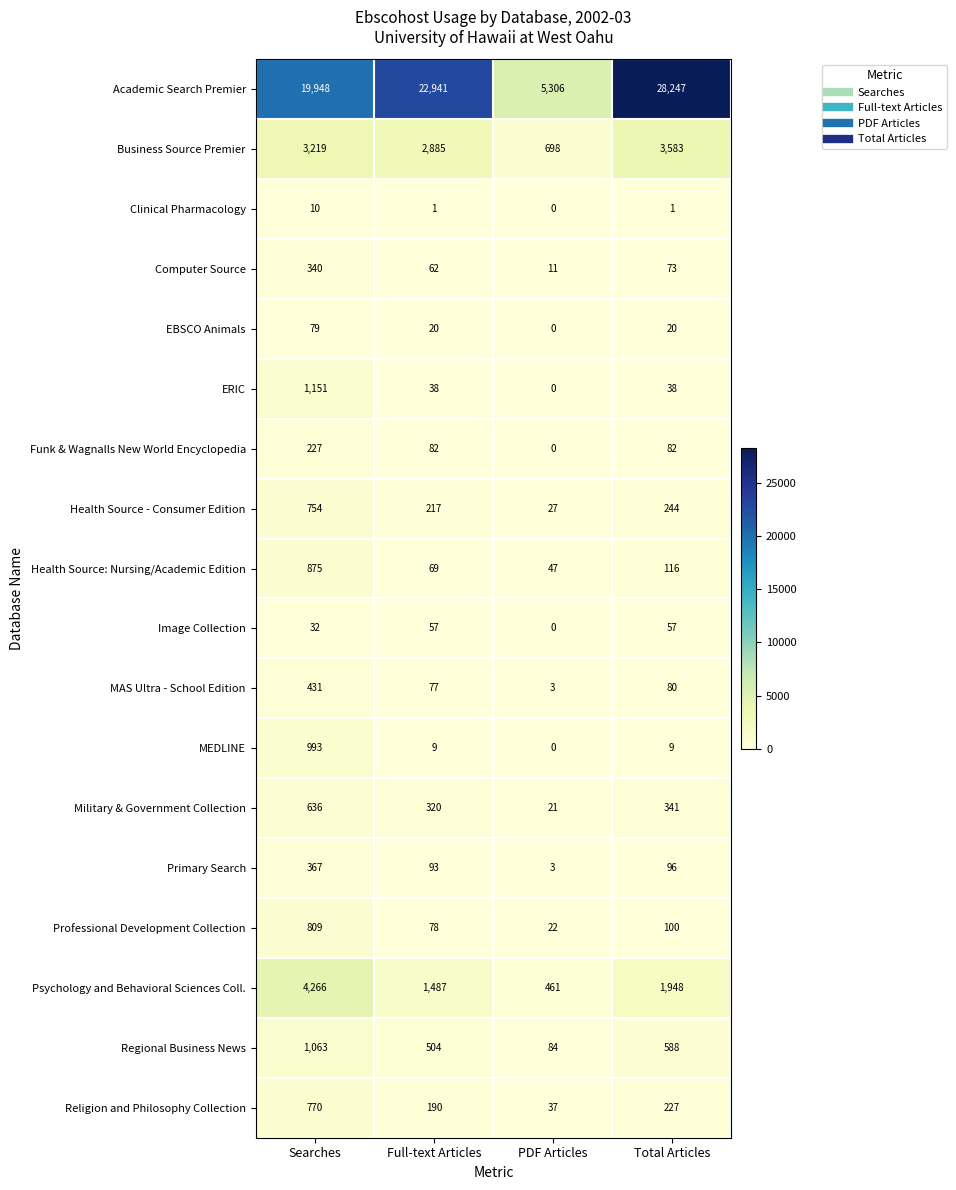

Read the Religion and Philosophy Collection value at PDF Articles, to the nearest 50.

50